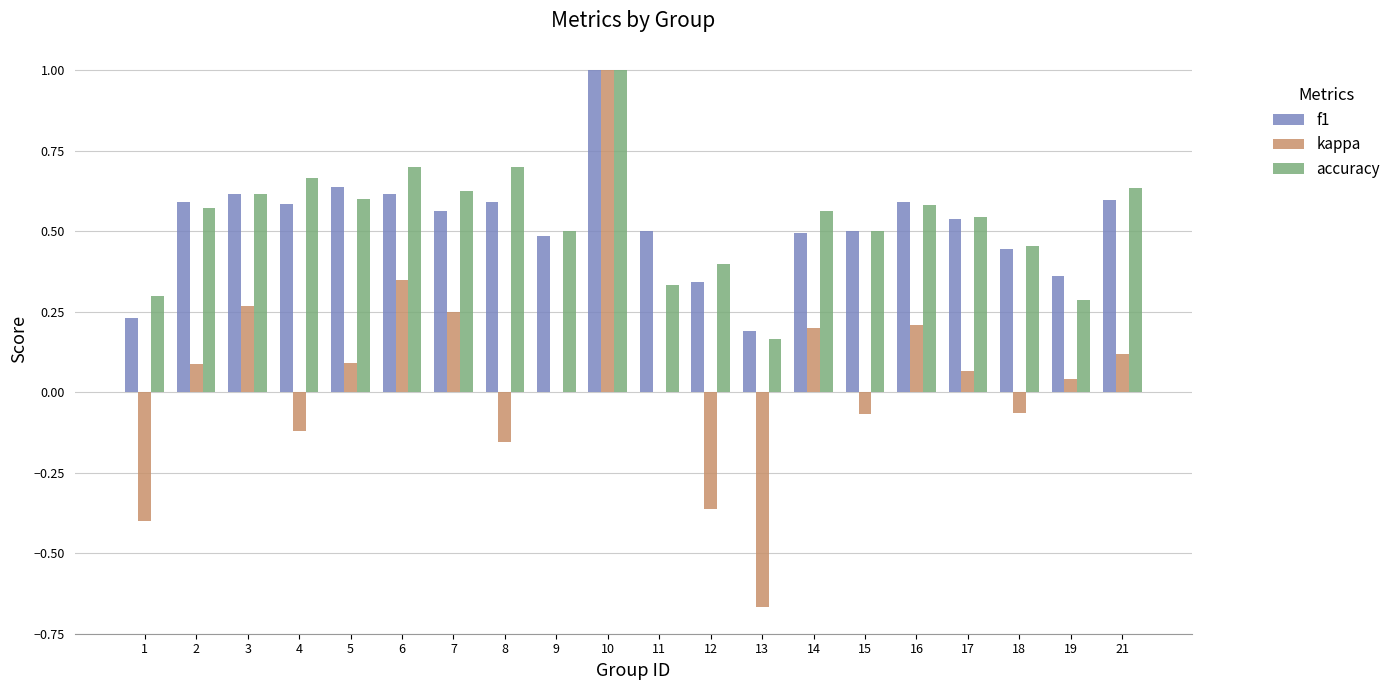

Which series changed the most between 5 and 7?

kappa